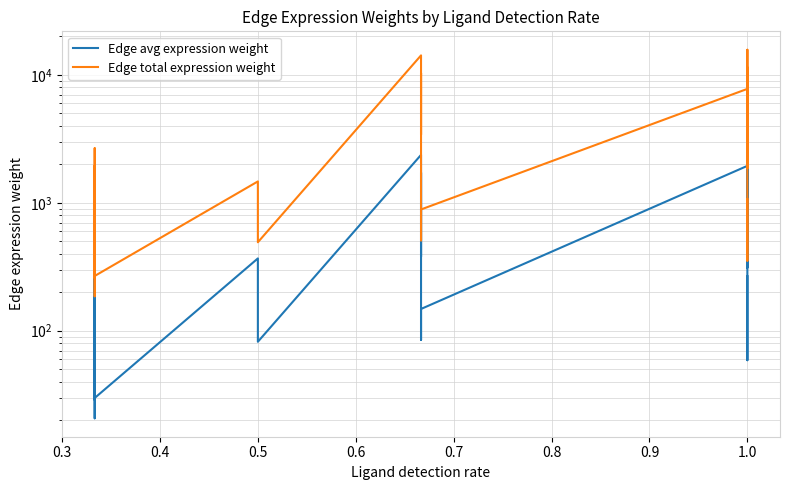

List the series in order of their overall mean, highest first.

Edge total expression weight, Edge avg expression weight